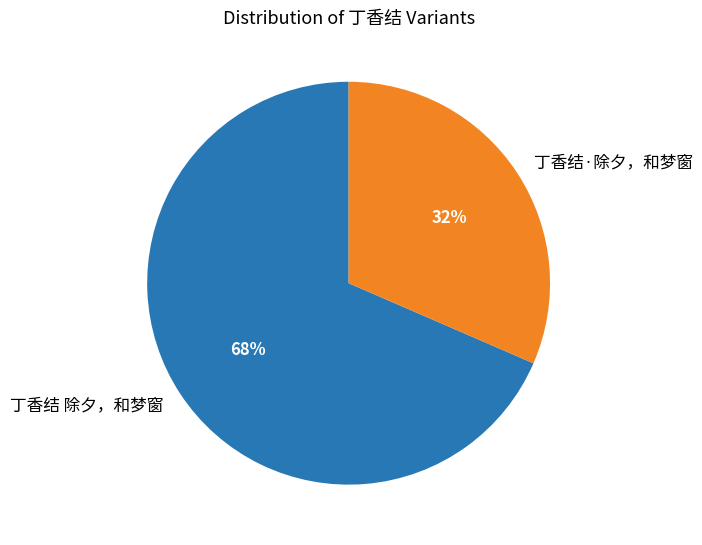

Which slice represents more than half of the pie?

丁香结 除夕，和梦窗